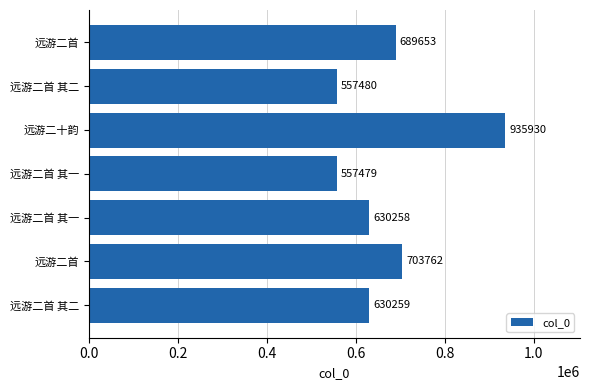

What is the average value?

672117